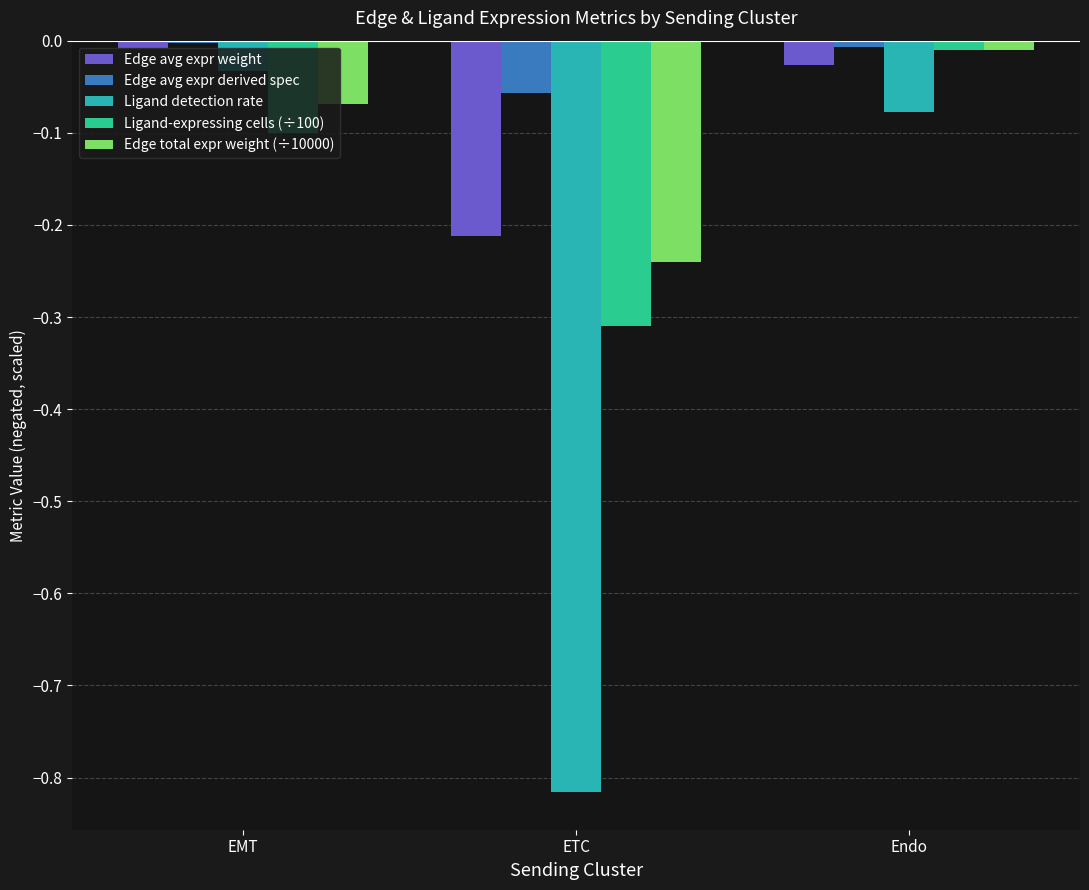

The value of Edge avg expr derived spec at EMT is -0.0. True or false?

True